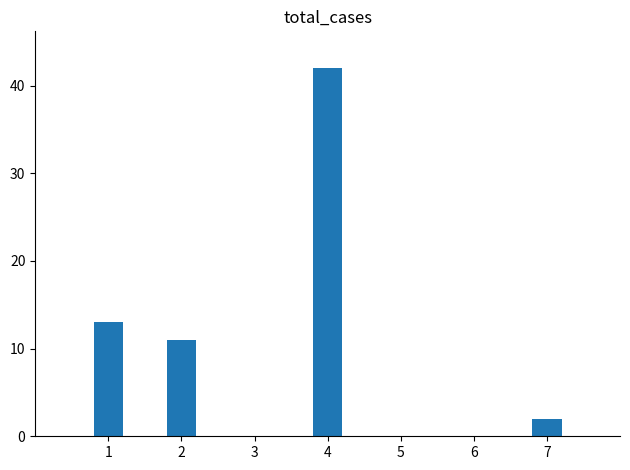

What is the greatest value displayed?

42